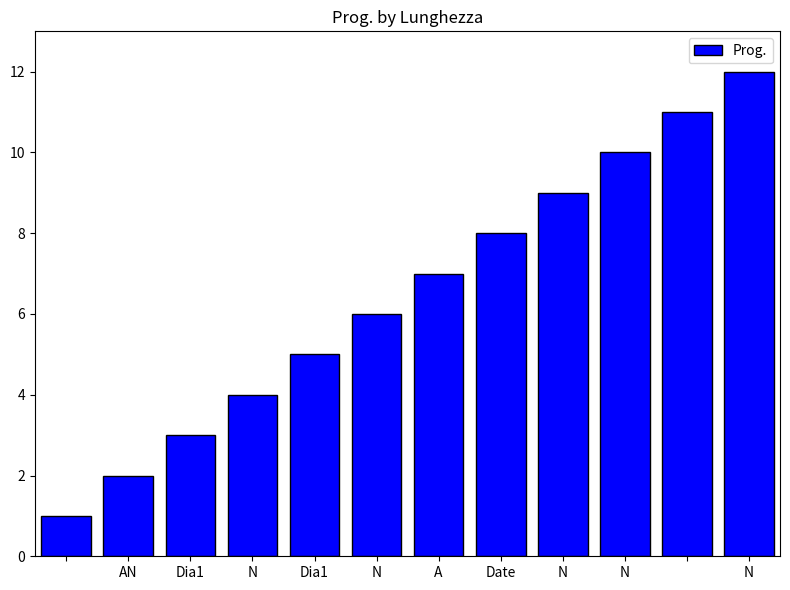

How many data points are less than 7?

6